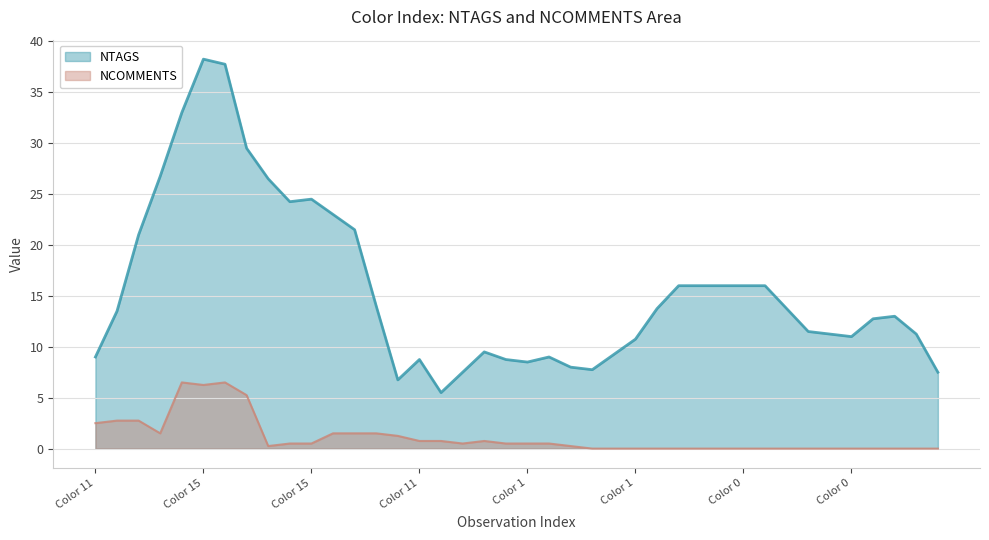

What are all the series names shown in the legend?

NTAGS, NCOMMENTS